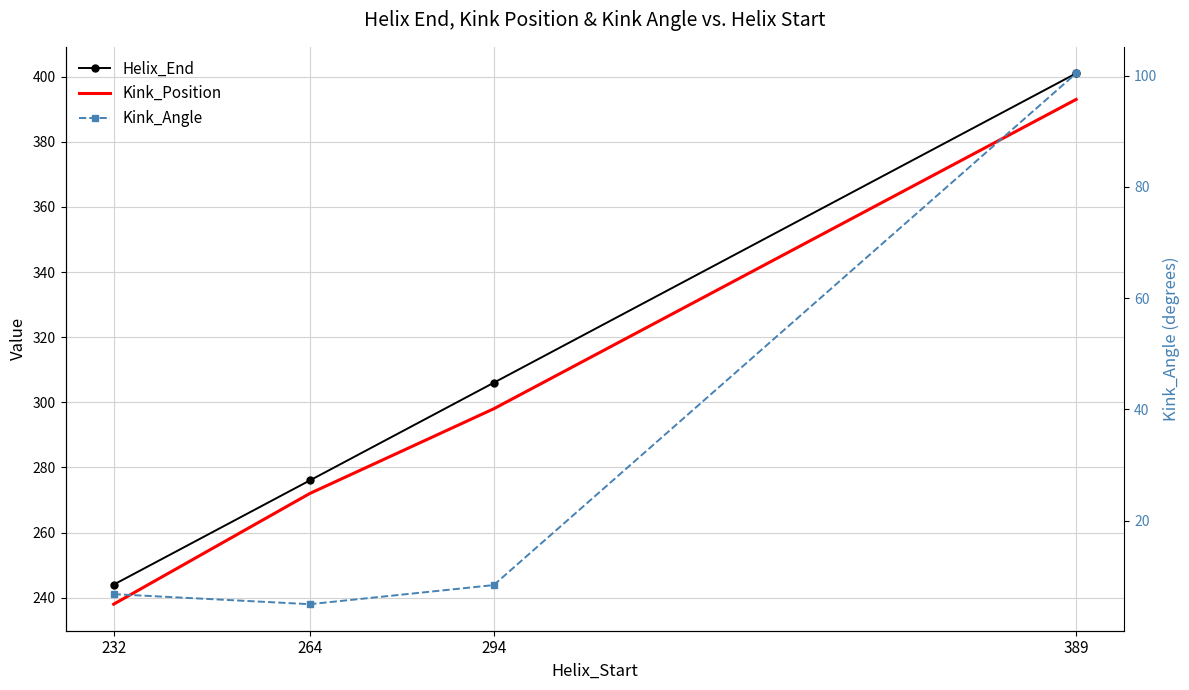

True or false: Kink_Position and Kink_Angle cross at least once.

False